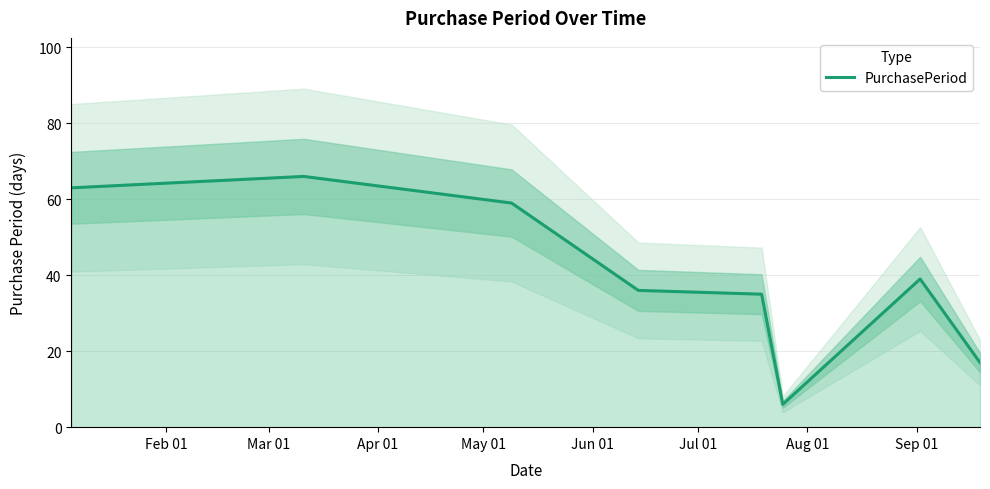

Approximately how many times larger is the value at Jun 01 compared to Feb 01?

0.6